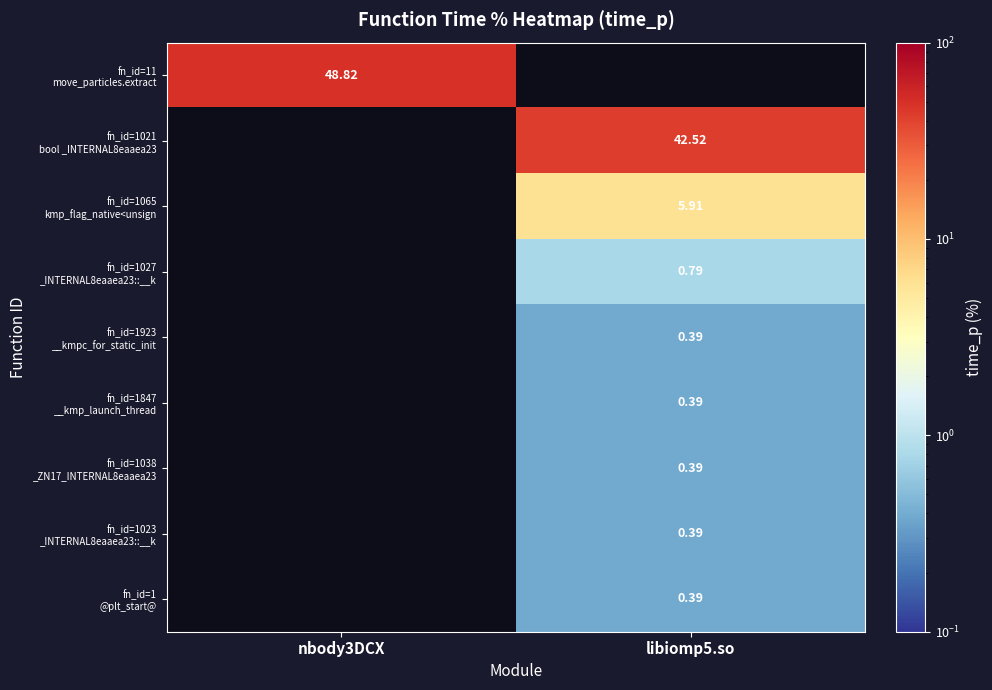

The fn_id=1027 _INTERNAL8eaaea23::__k series shows 0.8 at libiomp5.so. True or false?

True